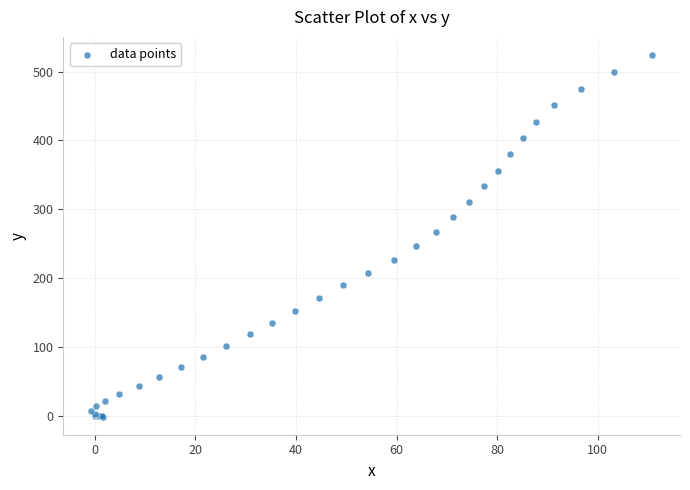

What Y value in the scatter plot is closest to 261?

267.4